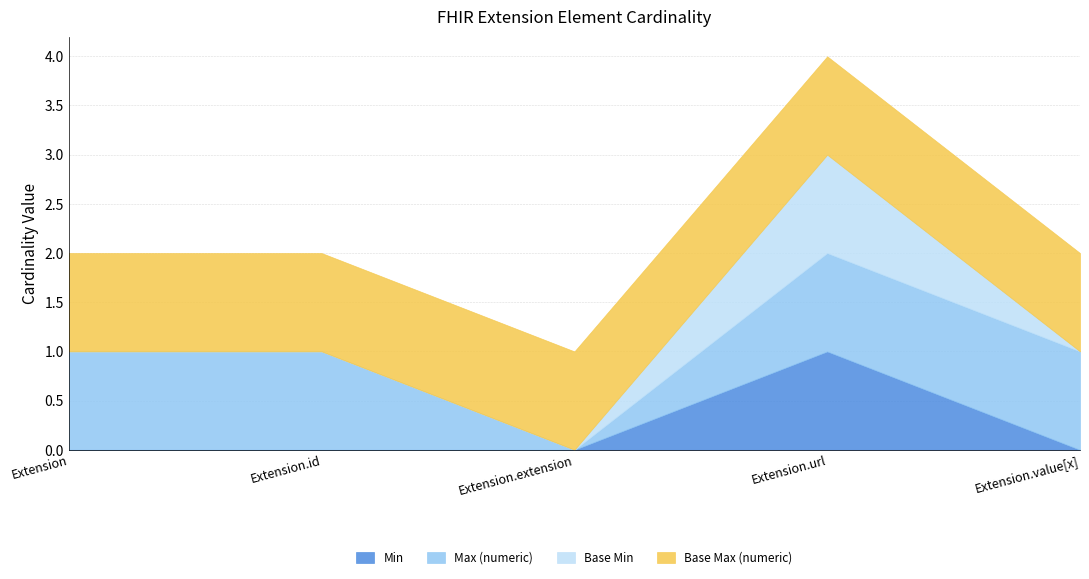

What is the label of the 4th point from the right?

Extension.id